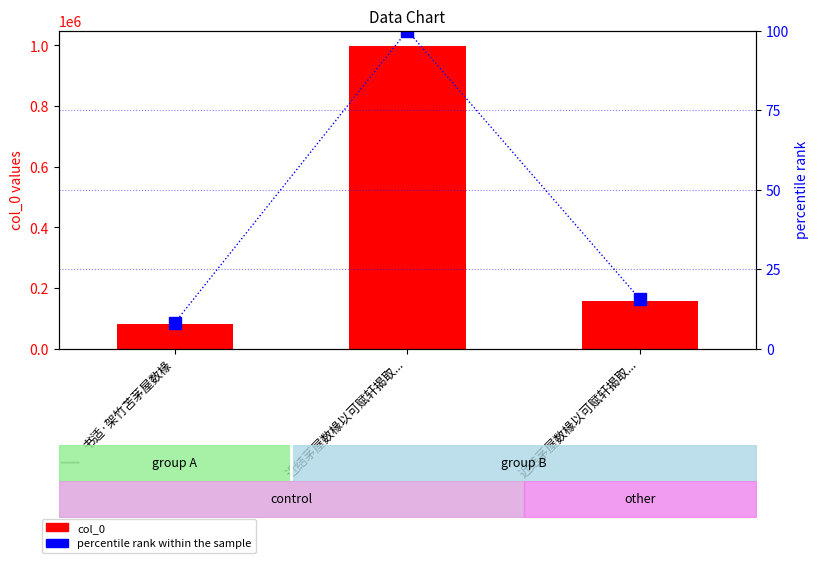

How many values in the col_0 series are below 155624?

1